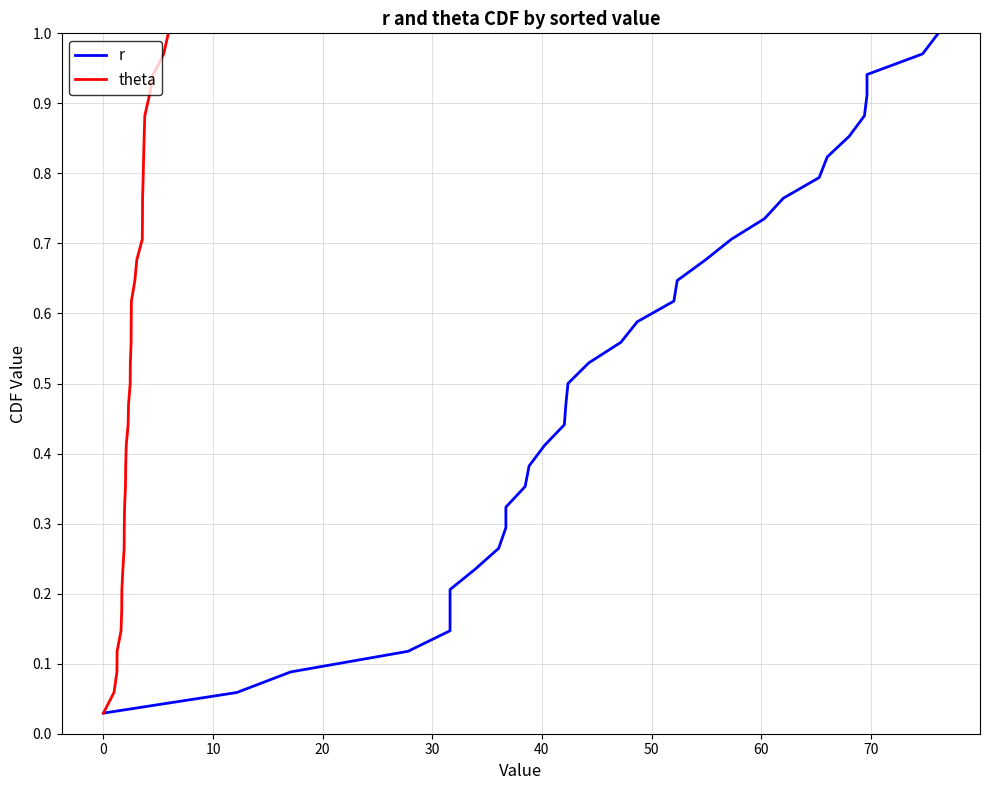

True or false: r has more than 2 interior local peaks.

False